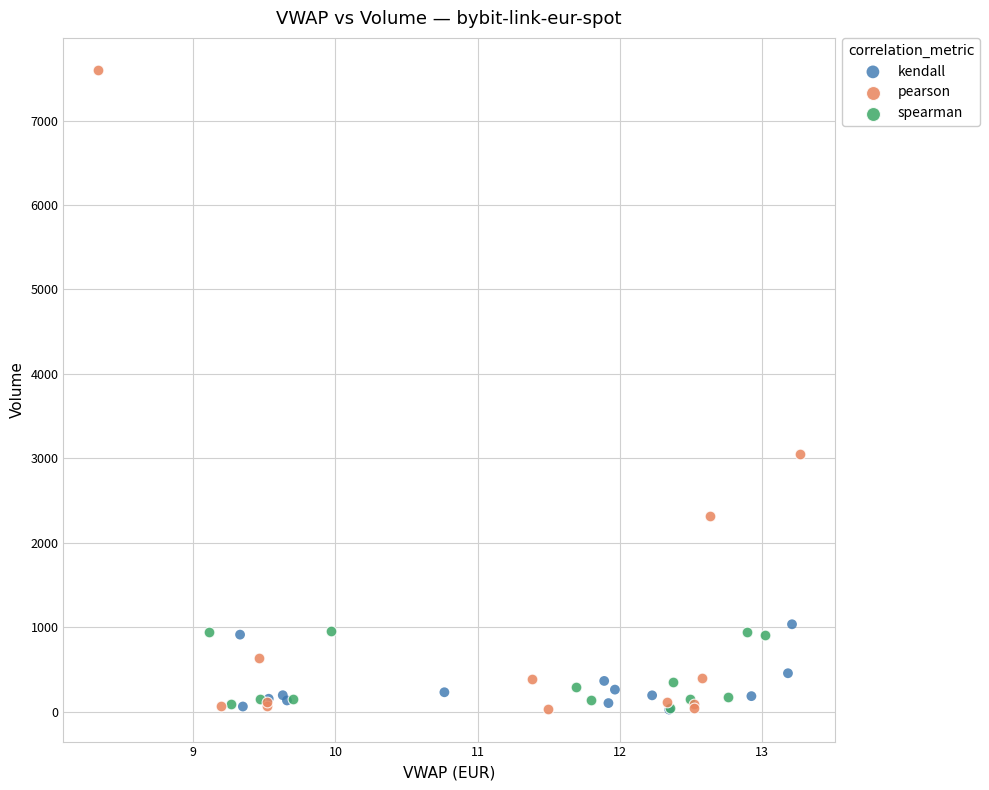

Which series has the widest spread of Y values?

pearson